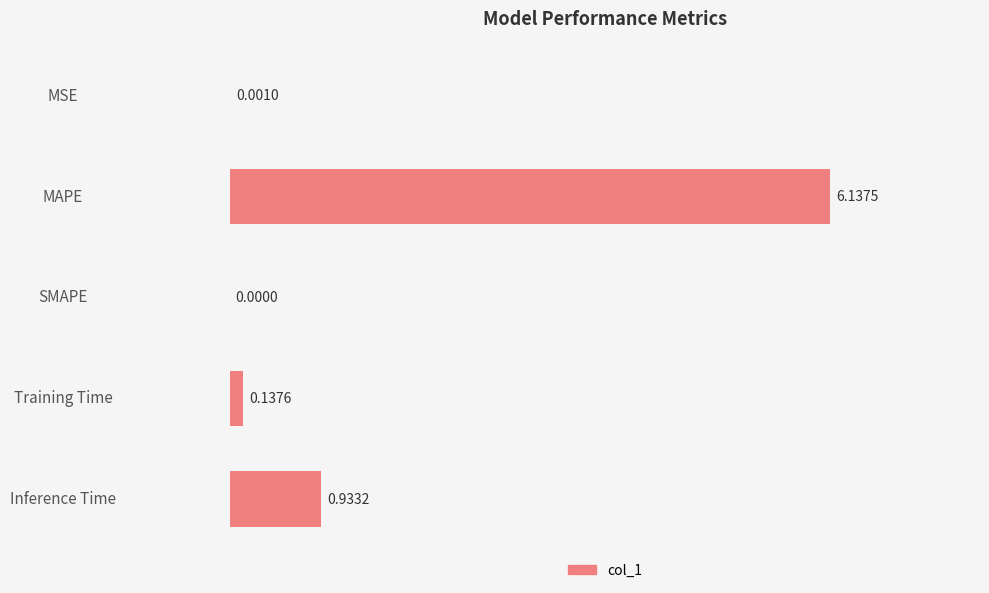

Are the bars horizontal?

Yes